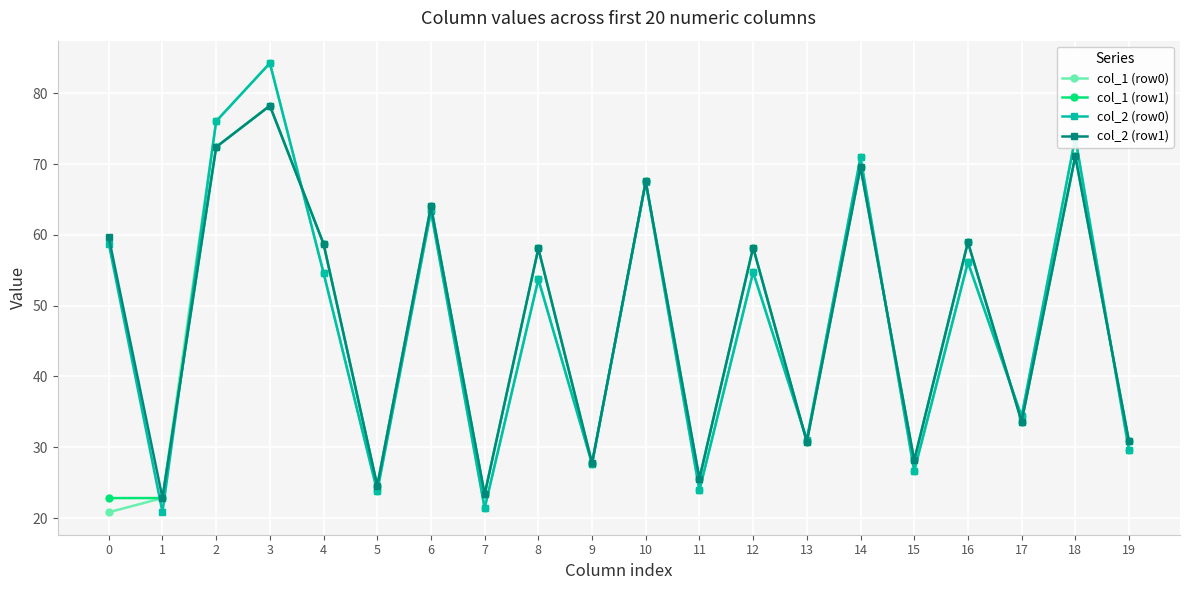

Is the value of col_1 (row0) at 16 greater than the value of col_2 (row0) at 1?

Yes